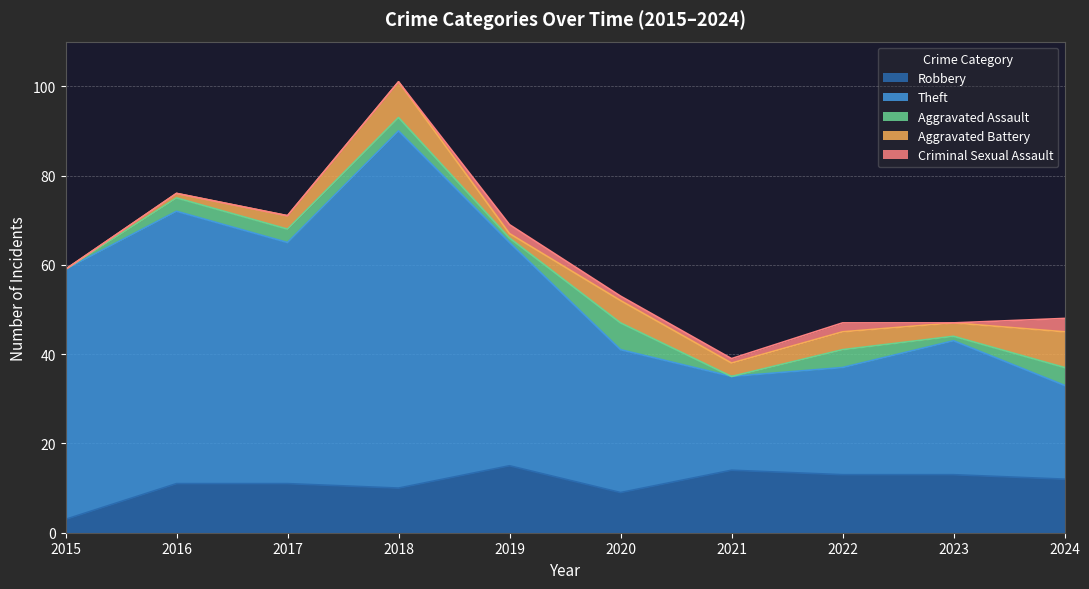

What is the minimum value for Theft?

21